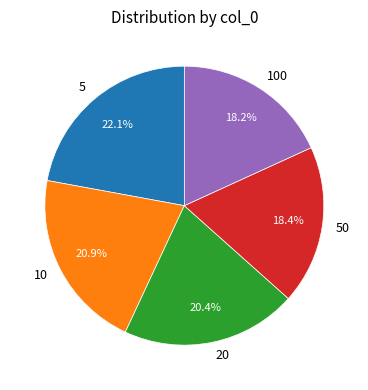

What percentage is the 20 slice, to the nearest percent?

20%